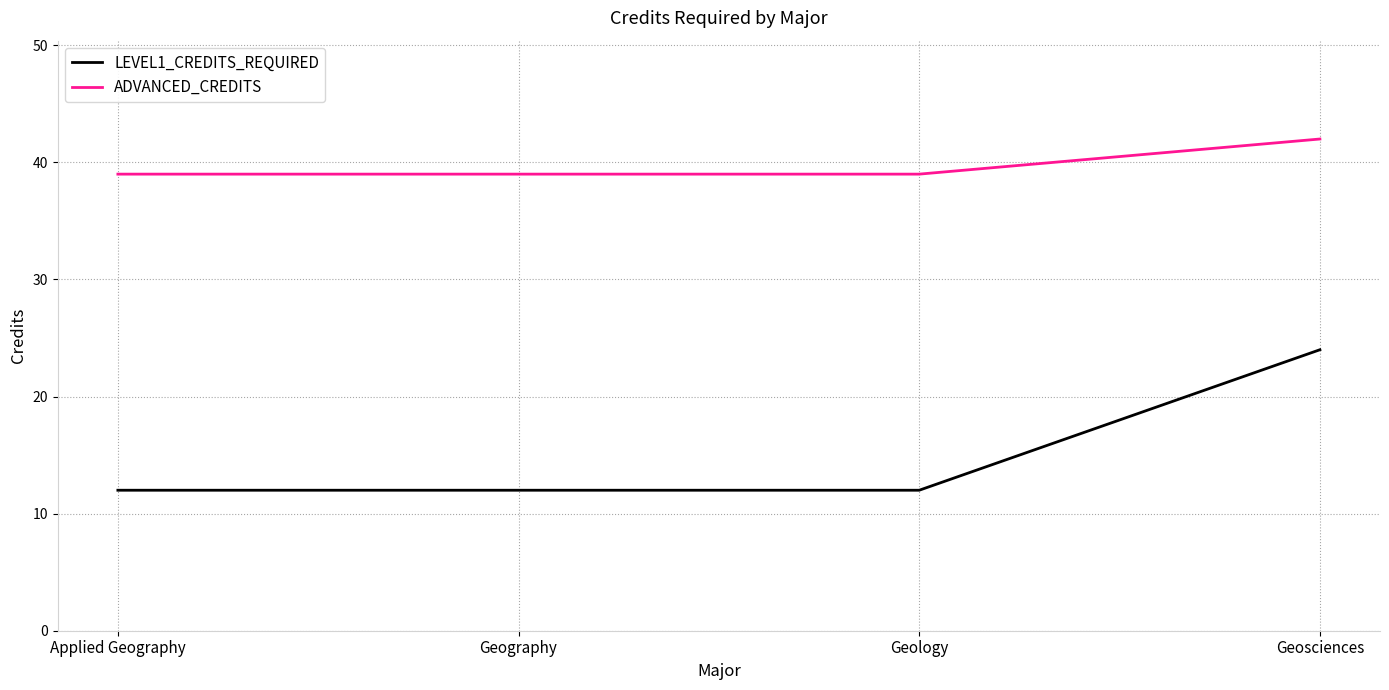

At which label does ADVANCED_CREDITS reach its peak?

Geosciences